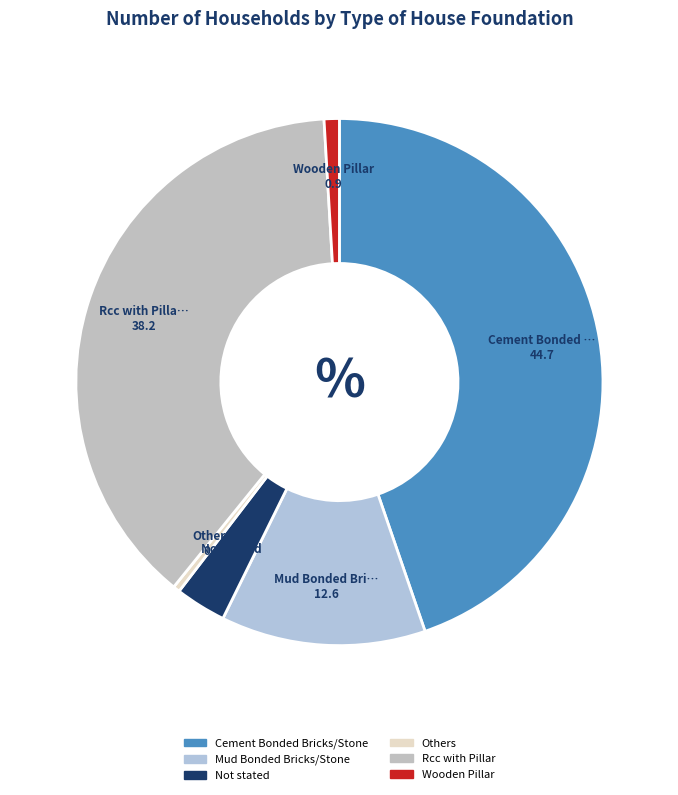

Which slice is the largest?

Cement Bonded Bricks/Stone